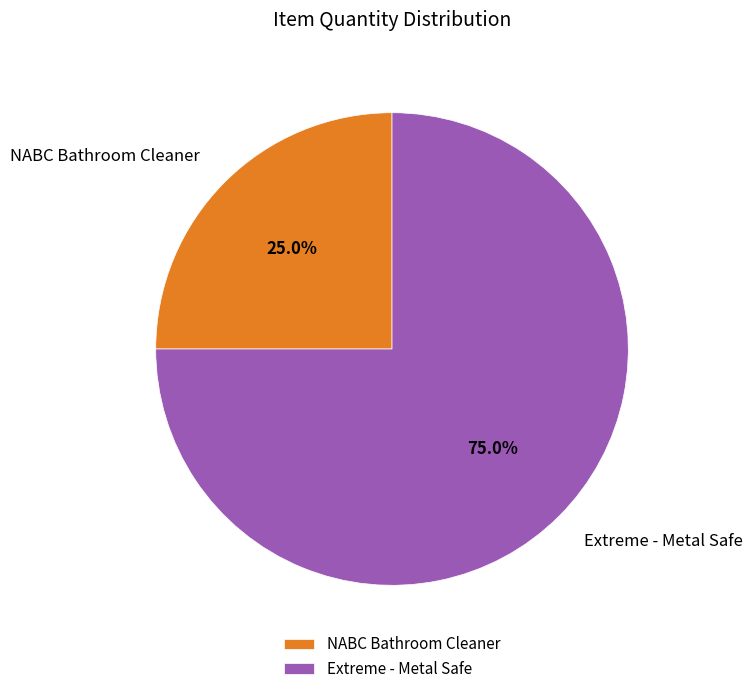

Between NABC Bathroom Cleaner and Extreme - Metal Safe, which is larger?

Extreme - Metal Safe